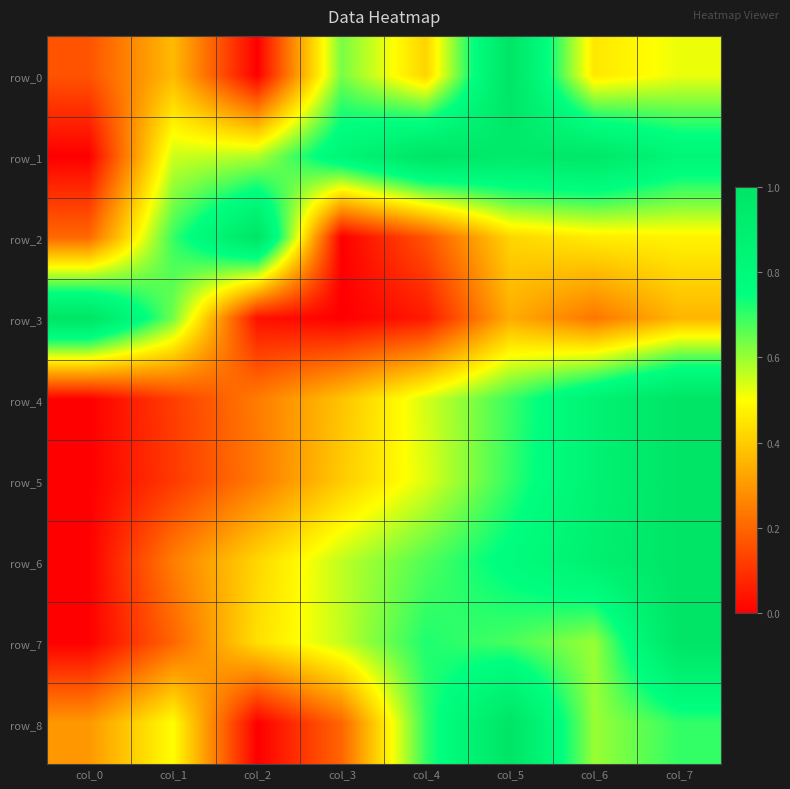

The value of row_2 at col_6 is 0.8. True or false?

False